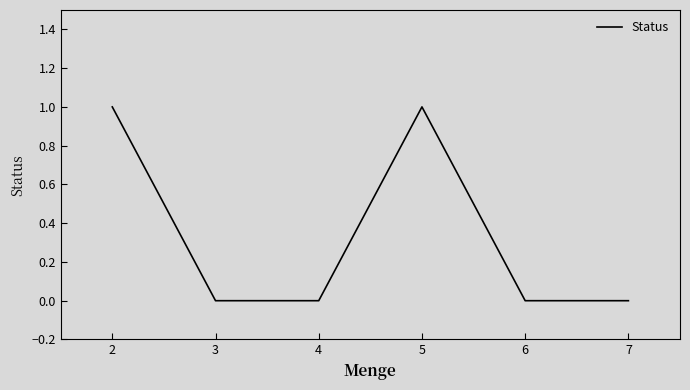

At which category does the data reach its first local peak?

5